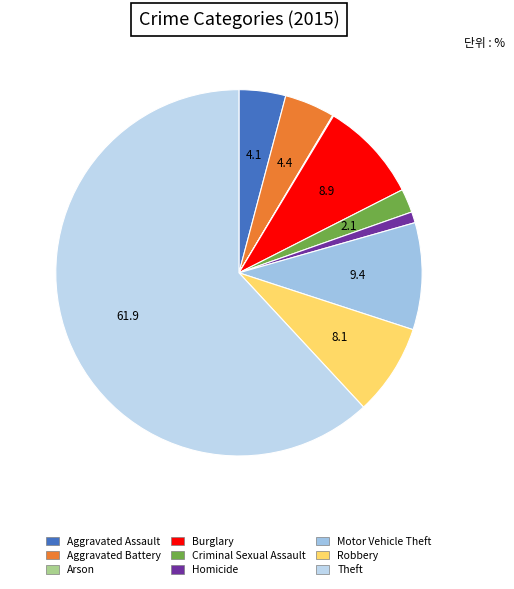

How many segments does this pie chart have?

9